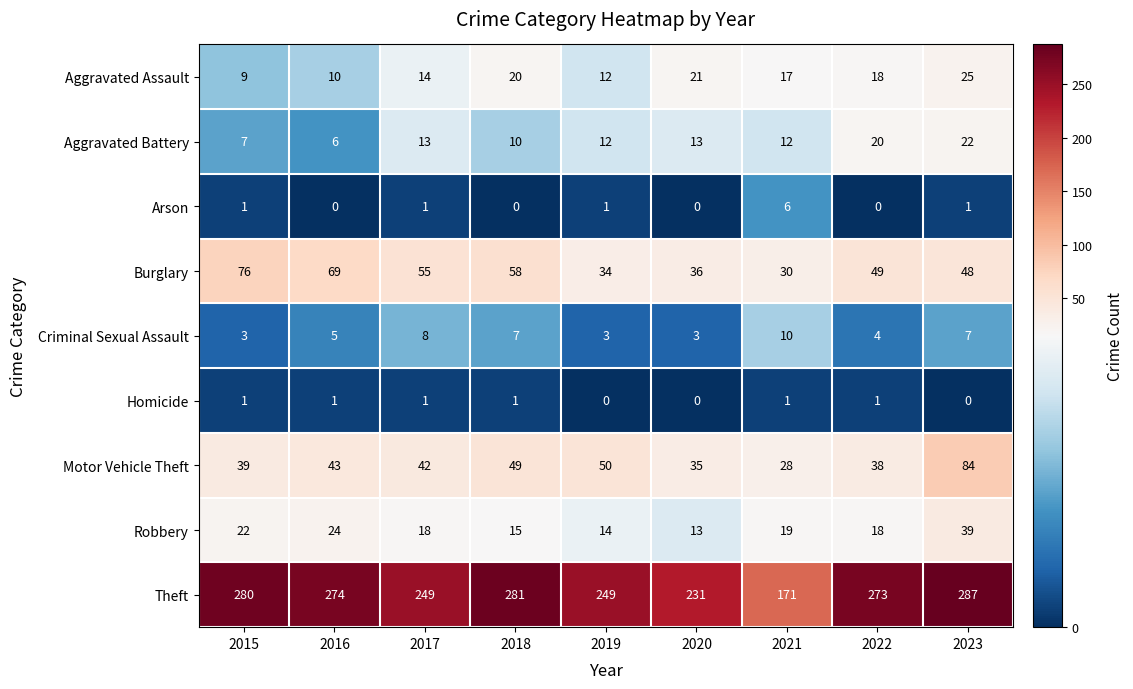

Between 2015 and 2020, which series saw the biggest shift?

Theft